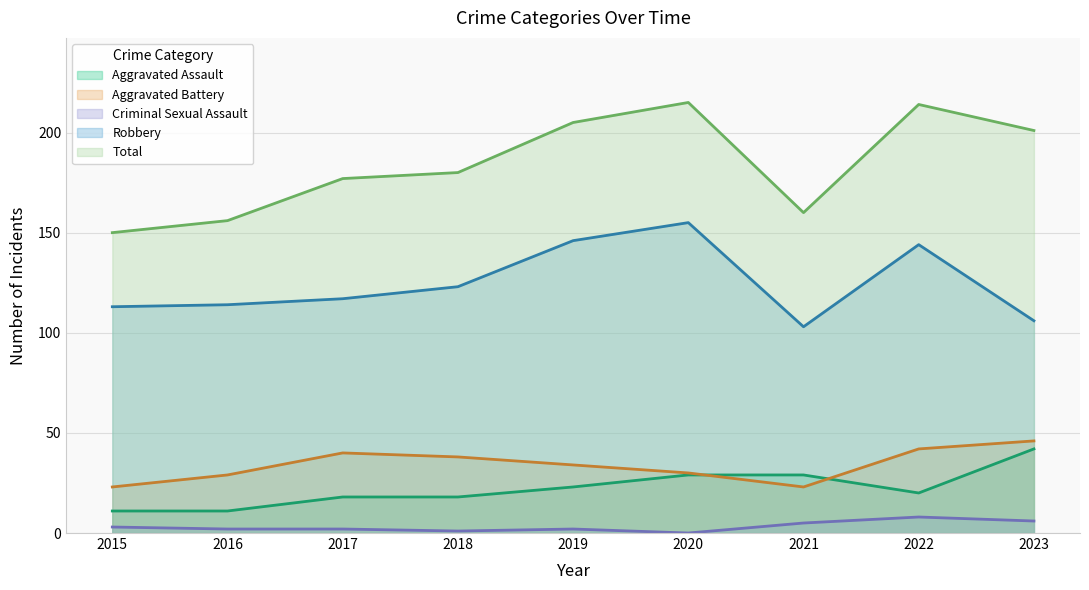

Which series has the largest range (max minus min)?

Total